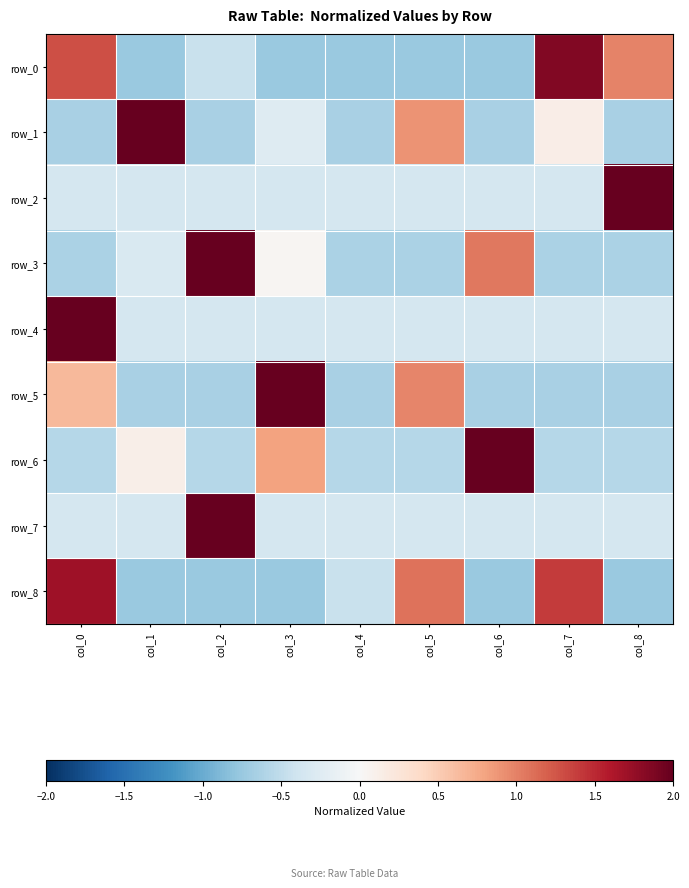

How many values in the row_6 series are below 0?

6